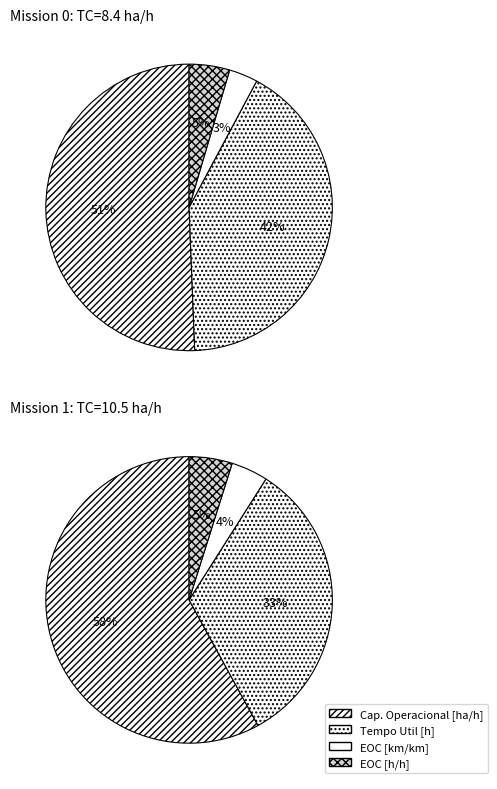

What is the change in value from Row 0 to Row 1?

+2.1